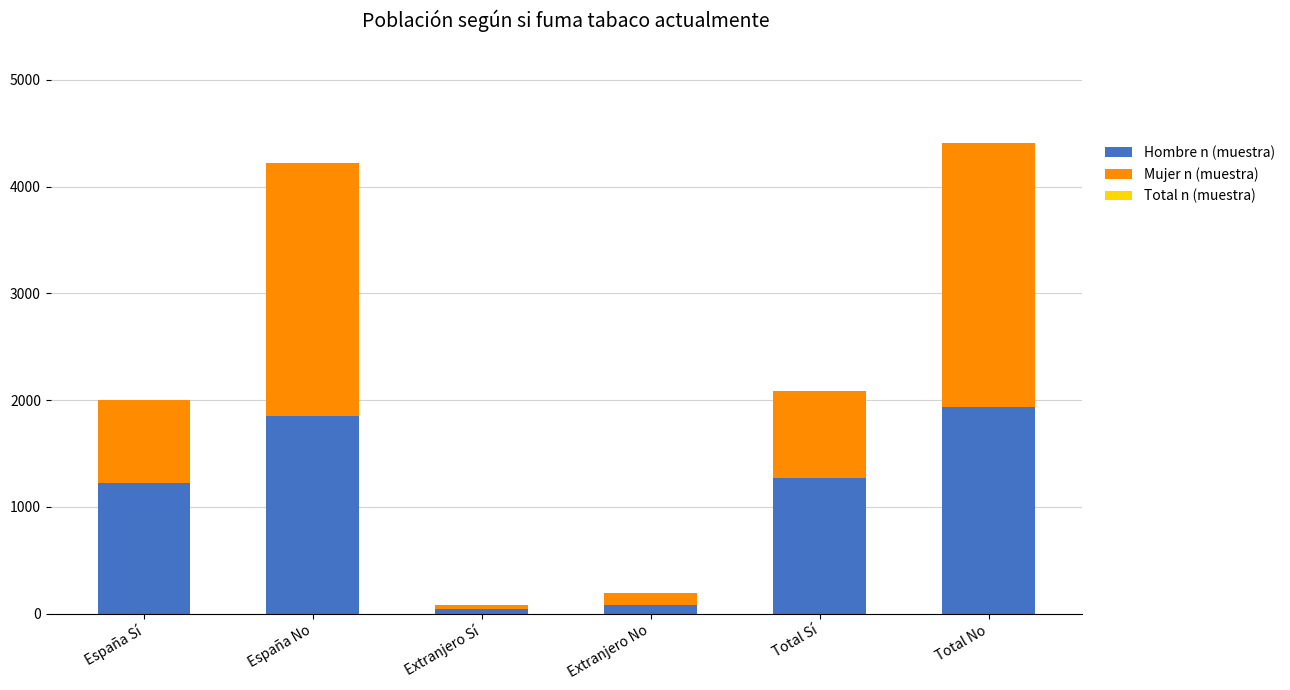

How many data points does each series have?

6